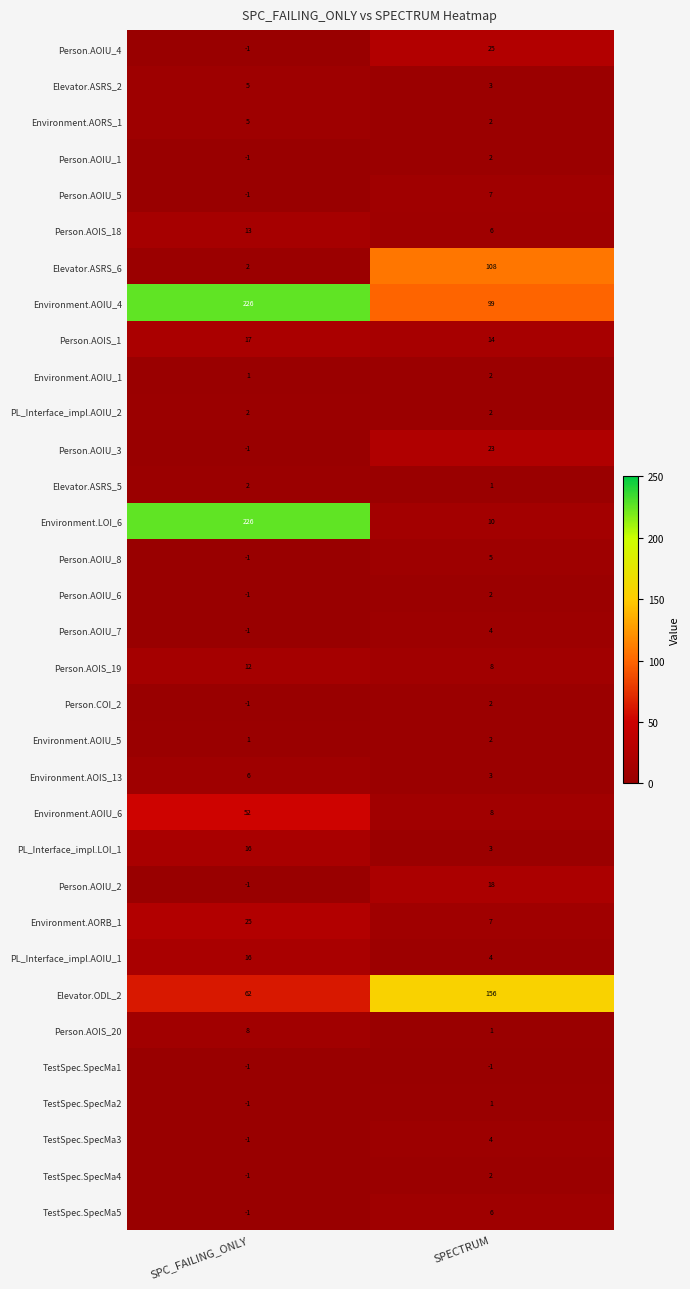

What is the spread (max minus min) of values at SPC_FAILING_ONLY?

227